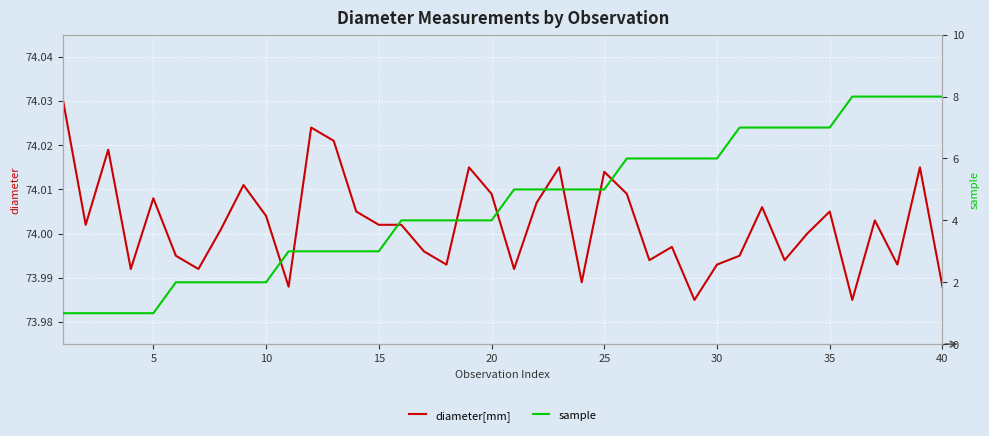

What are all the series names shown in the legend?

diameter[mm], sample